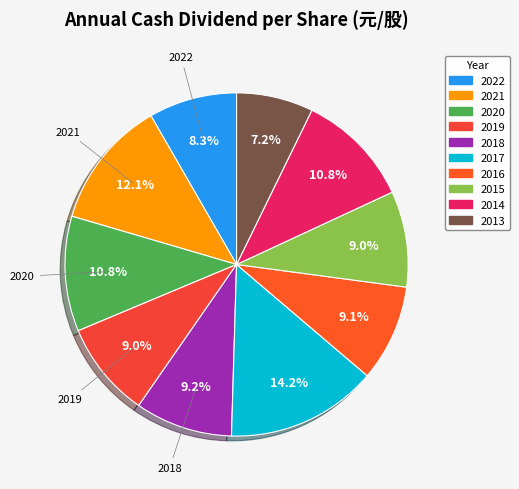

To the nearest percent, what is the combined percentage of 2016 and 2015?

18%